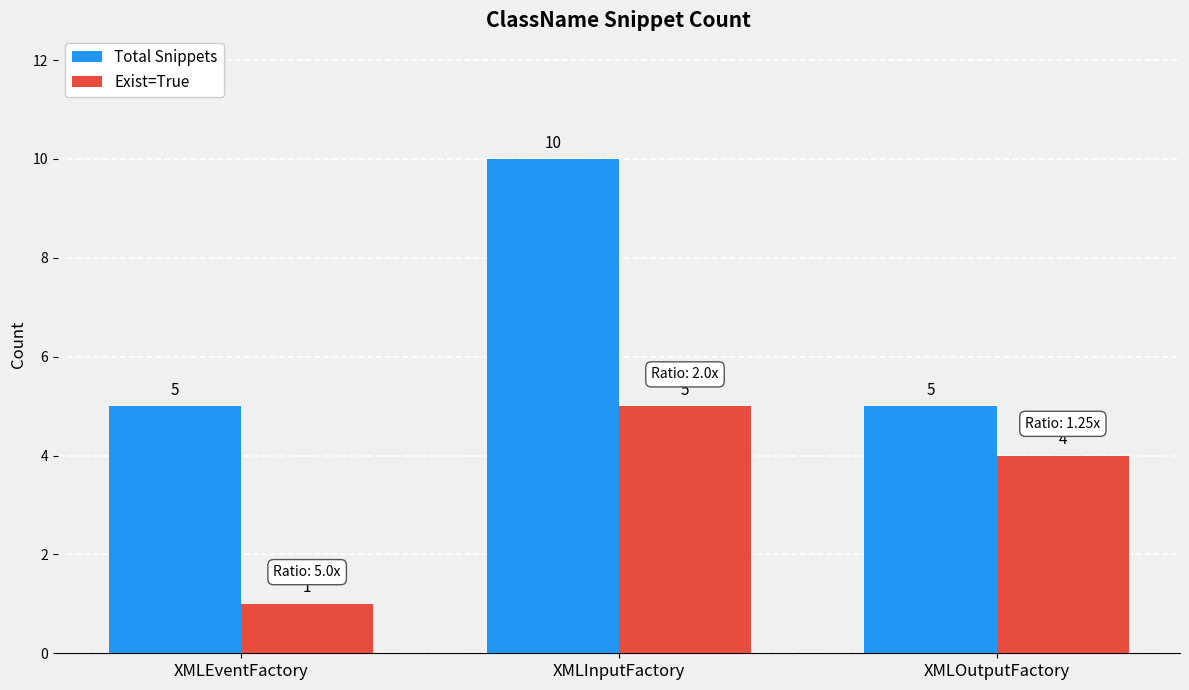

Which label corresponds to the smallest value in the chart?

XMLEventFactory